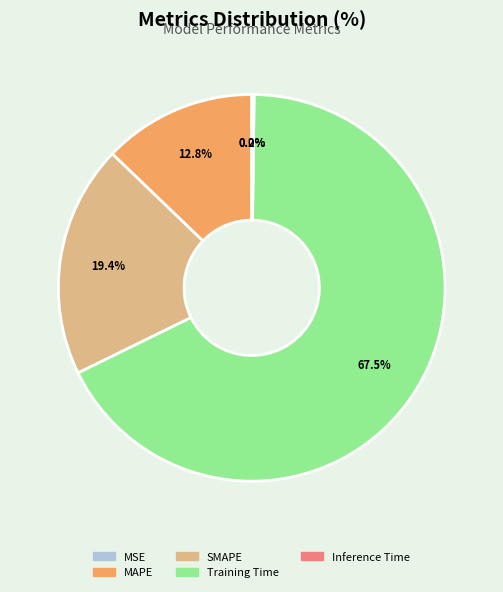

Is there a majority slice in this chart?

Yes